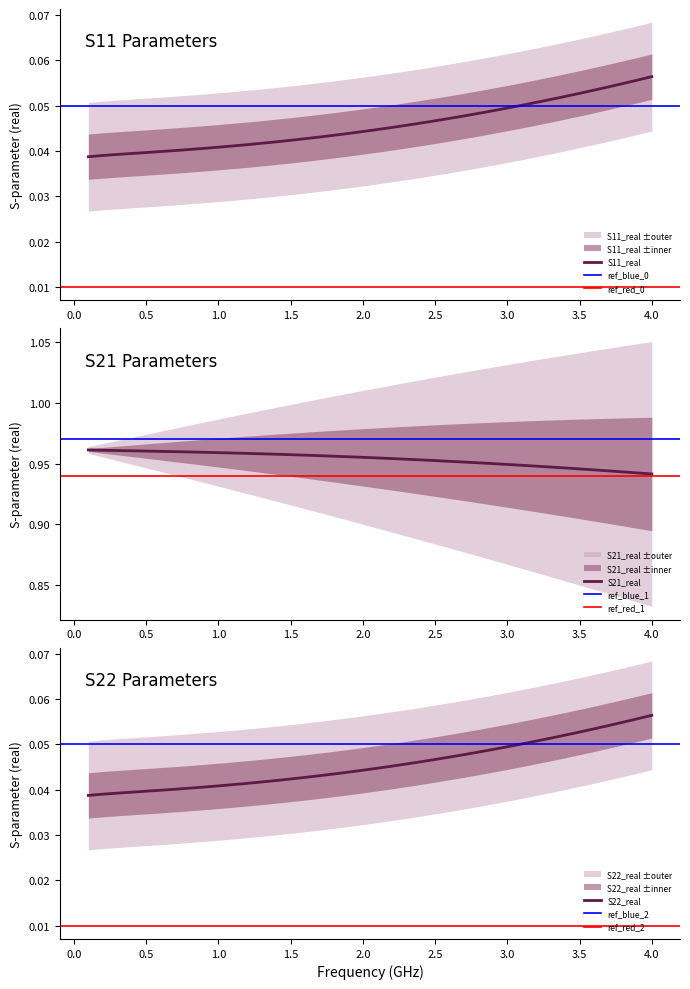

The value of S11_real at 0.5 is 0.1. True or false?

False